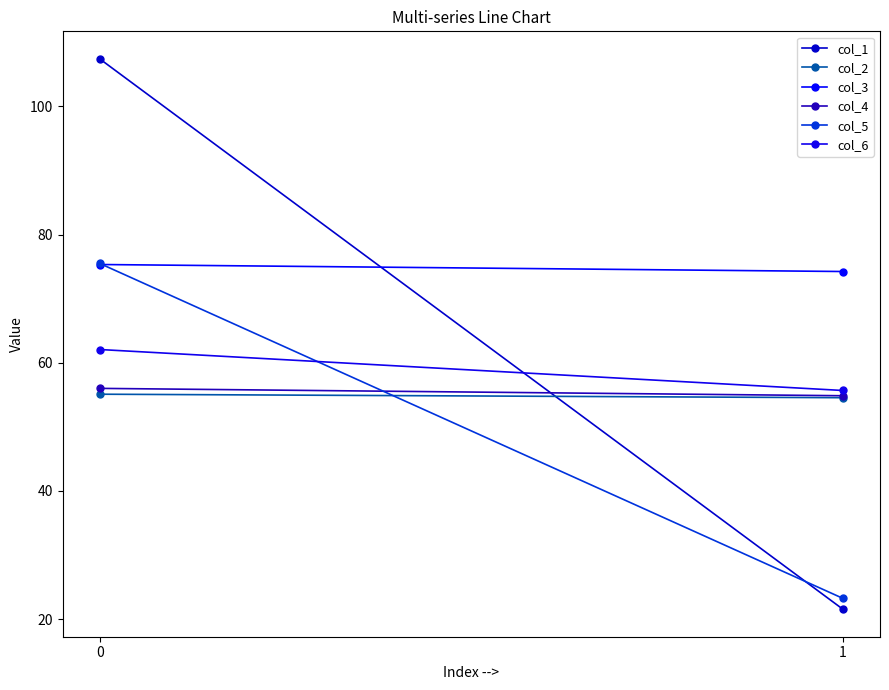

The value of col_1 at 0 is 159.2. True or false?

False